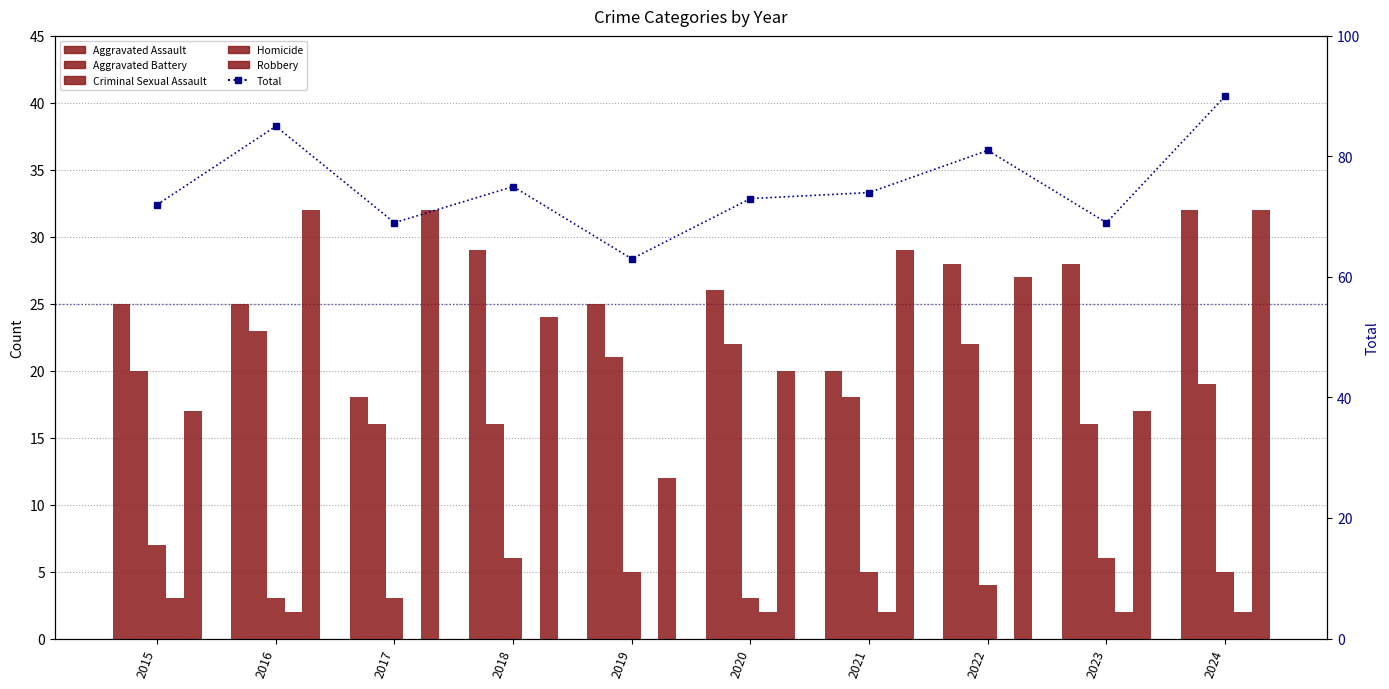

Which category has the lowest value across all series?

2017